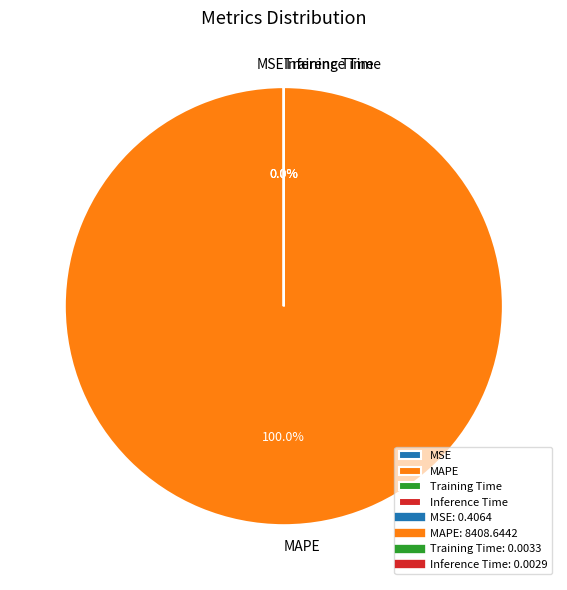

Rank the categories by value from highest to lowest.

MAPE, MSE, Training Time, Inference Time